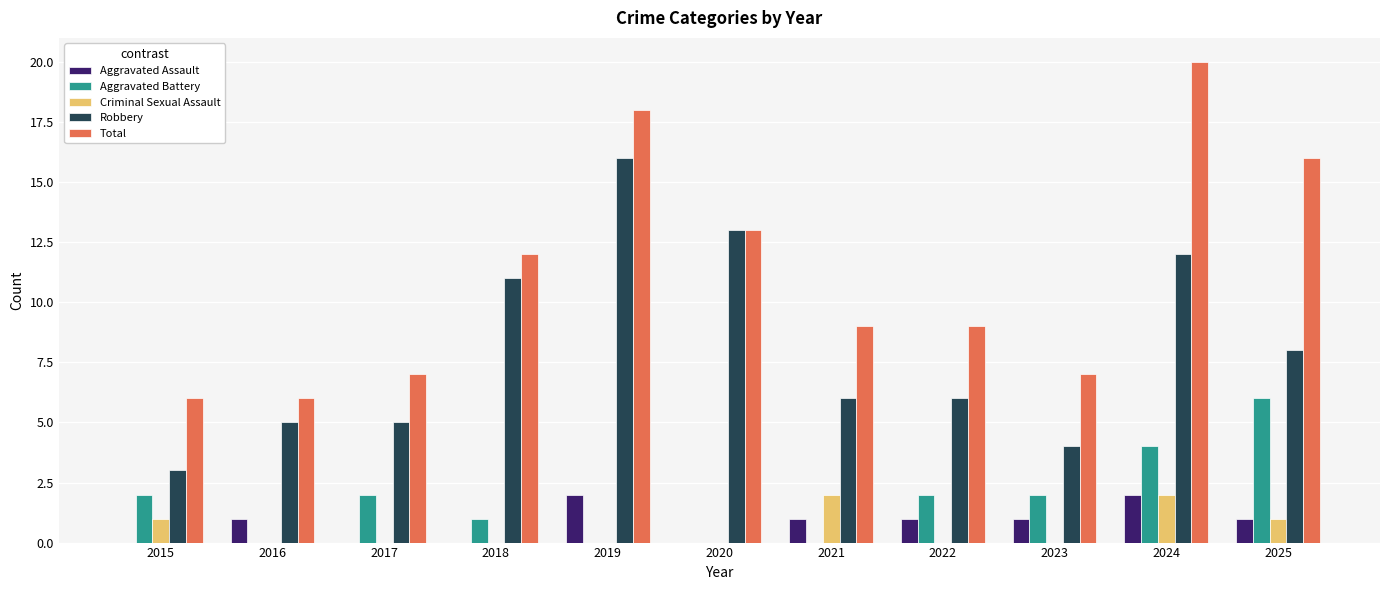

Between 2016 and 2023, which series saw the biggest shift?

Aggravated Battery